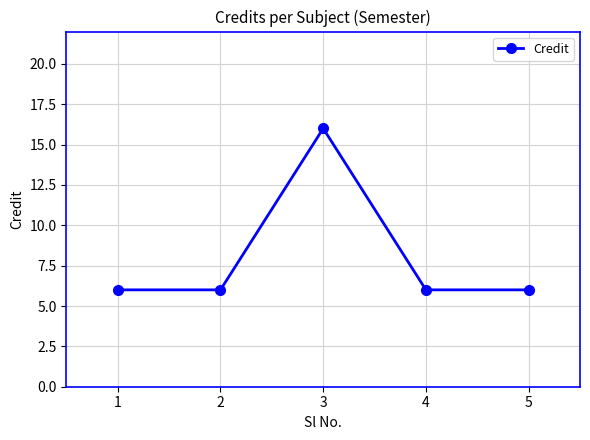

What is the value of the 3rd point from the left?

16